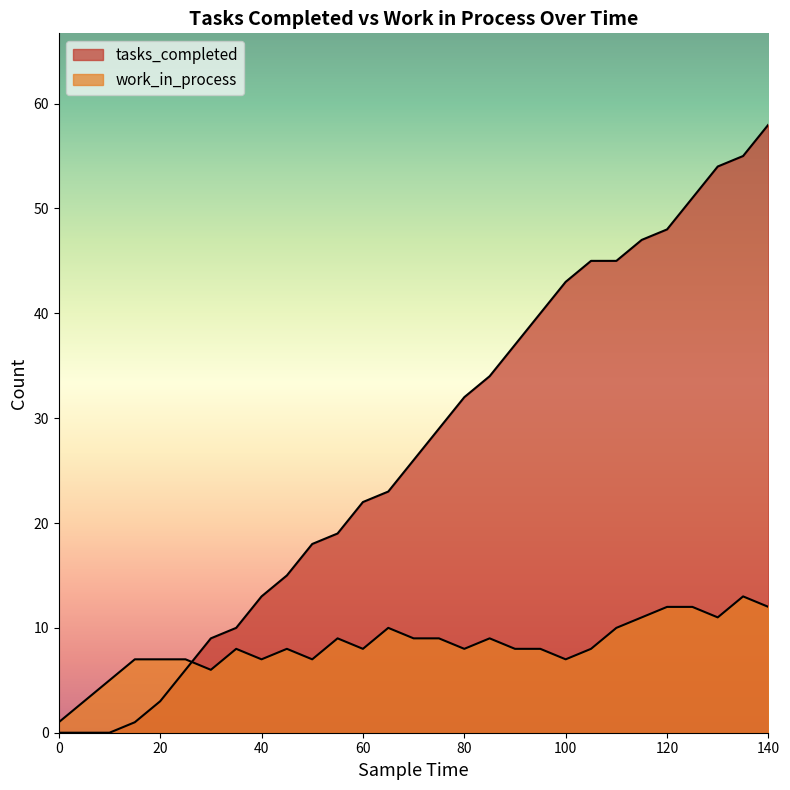

Which series has the largest range (max minus min)?

tasks_completed